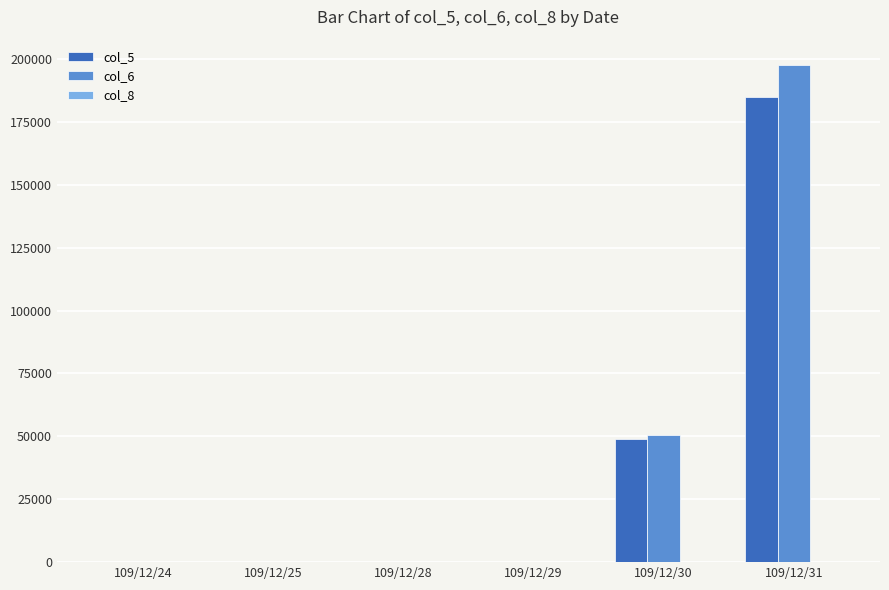

At which category is the sum across all series the highest?

109/12/31